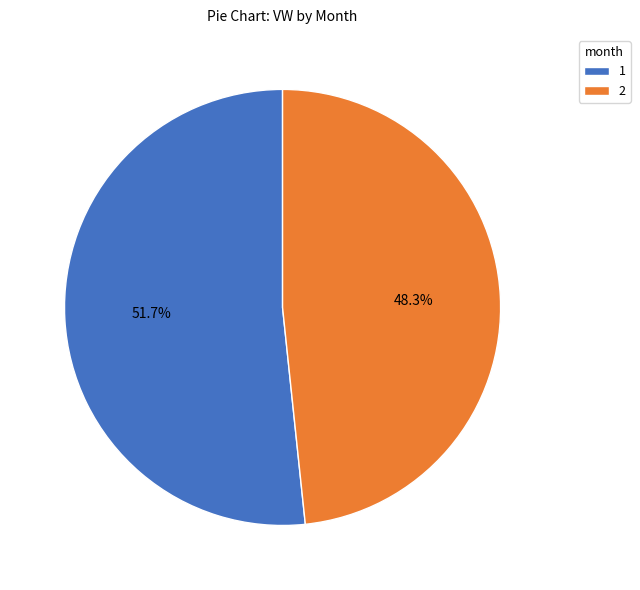

How many segments does this pie chart have?

2